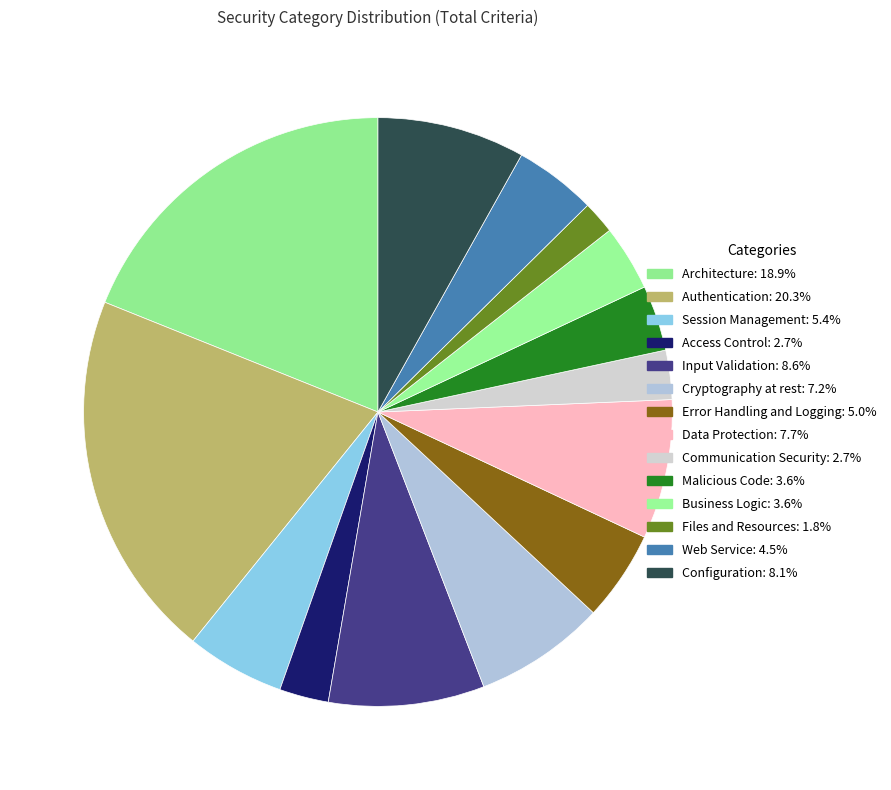

What is the largest slice in the pie chart?

Authentication